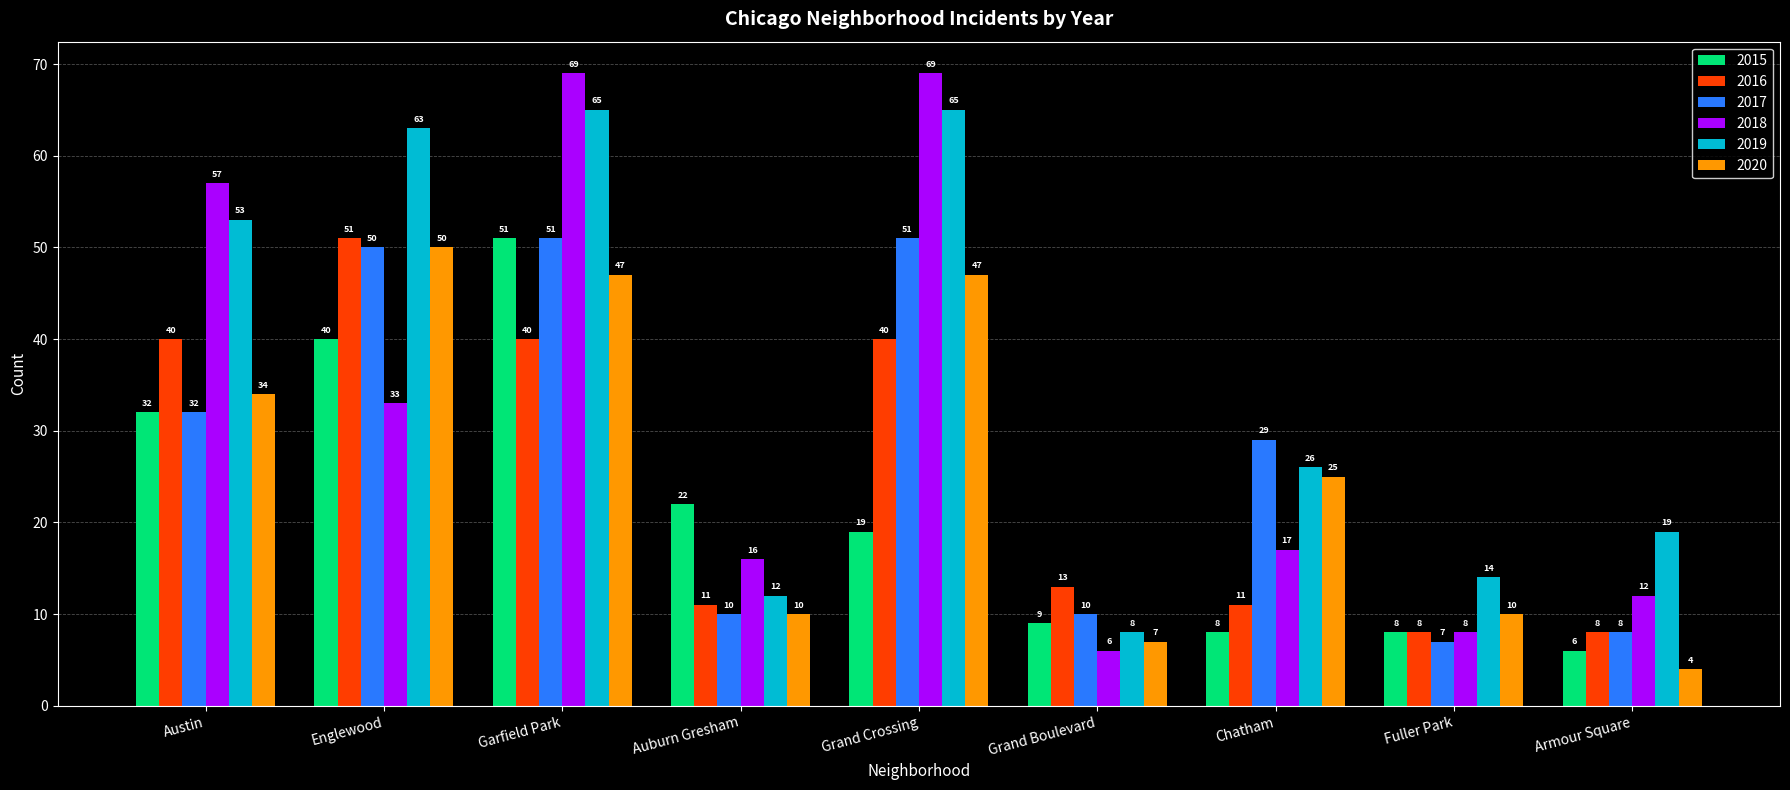

Read the 2016 value at Armour Square, to the nearest 5.

10